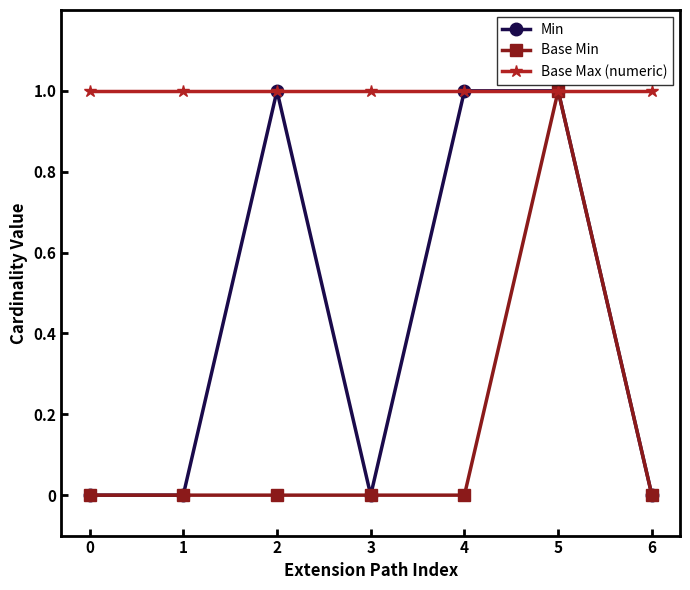

At how many categories does at least one series exceed 0?

7